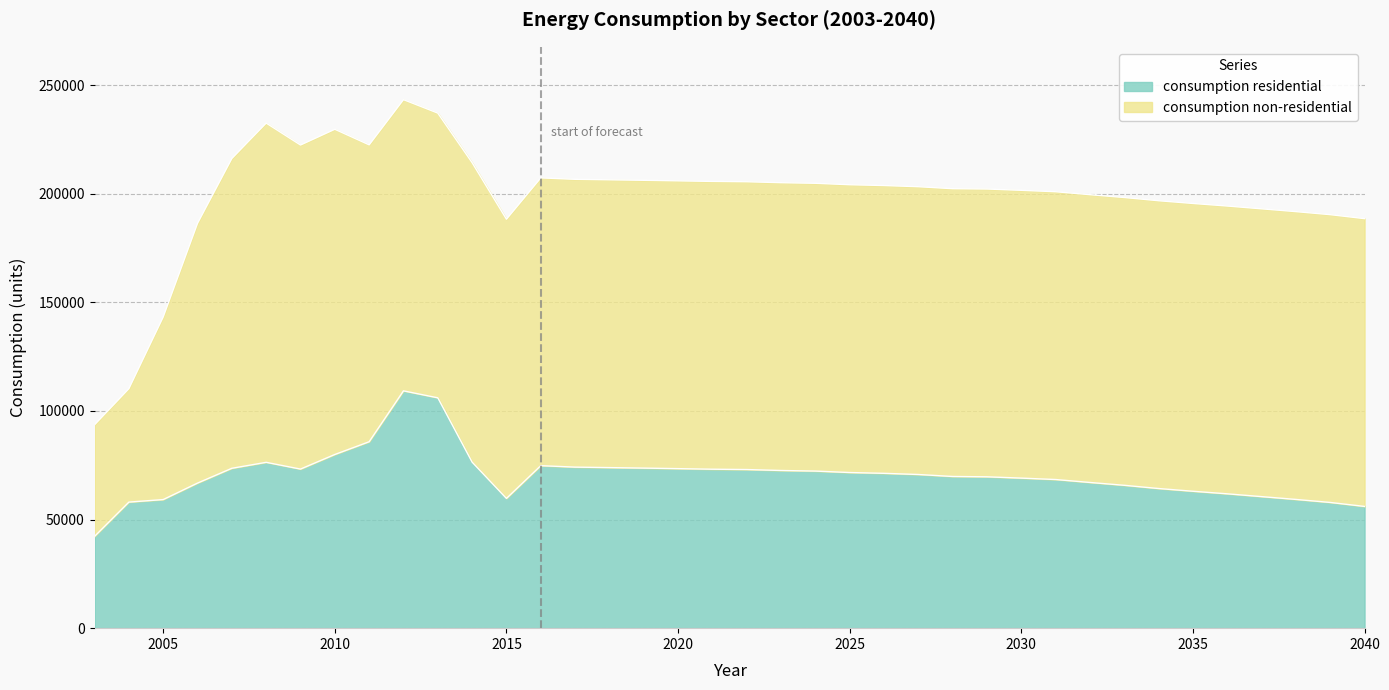

How many points are higher than both their immediate neighbors (excluding endpoints)?

3